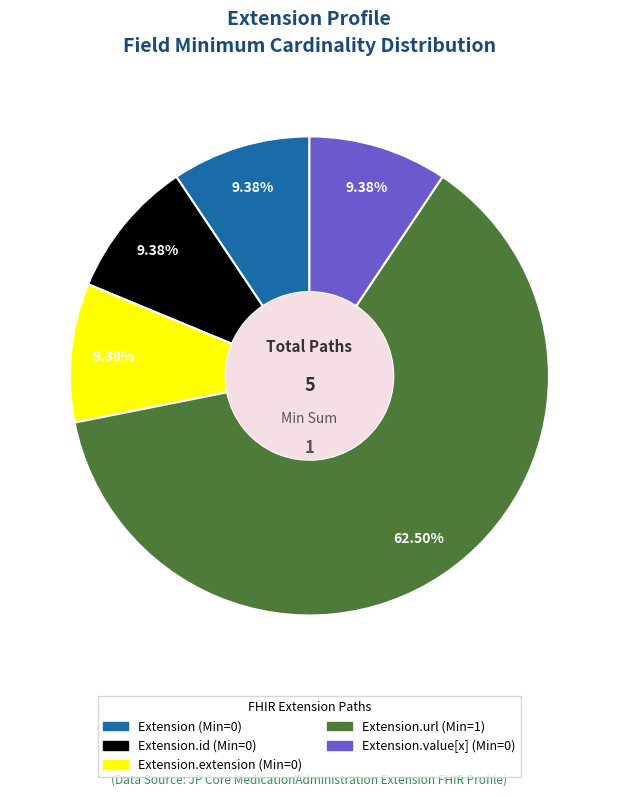

Is there a majority slice in this chart?

Yes